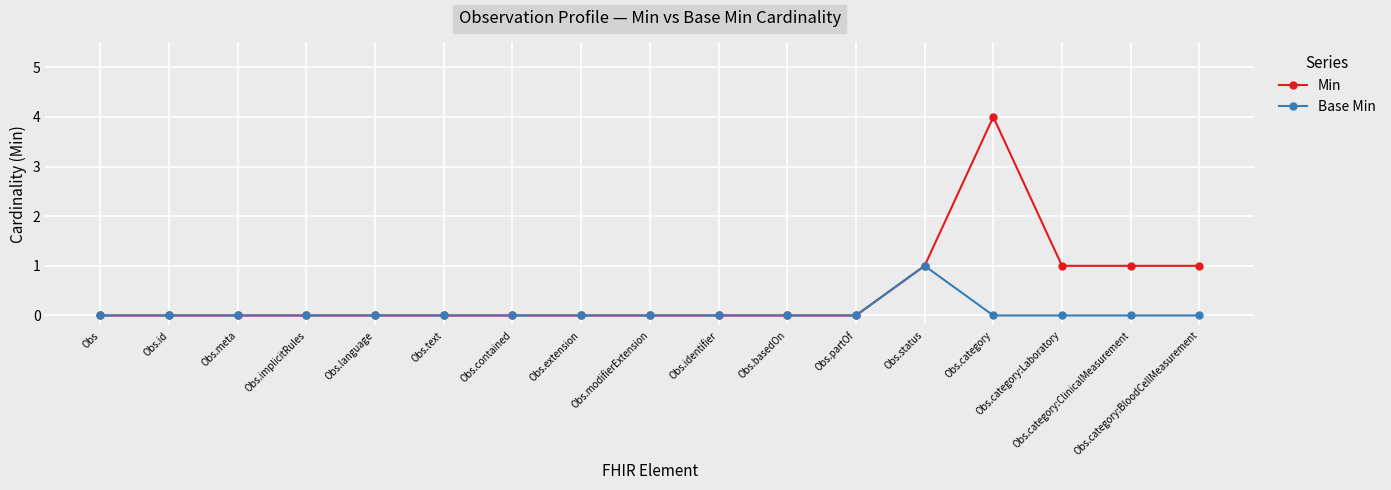

The Min series shows 1 at Obs. True or false?

False